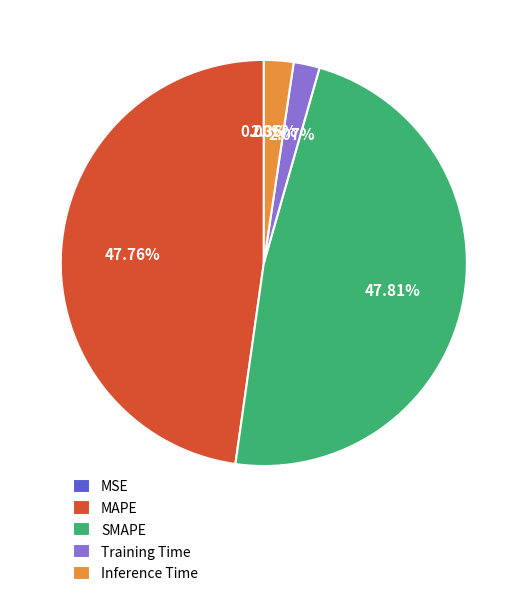

Is there any slice that represents more than half of the pie?

No